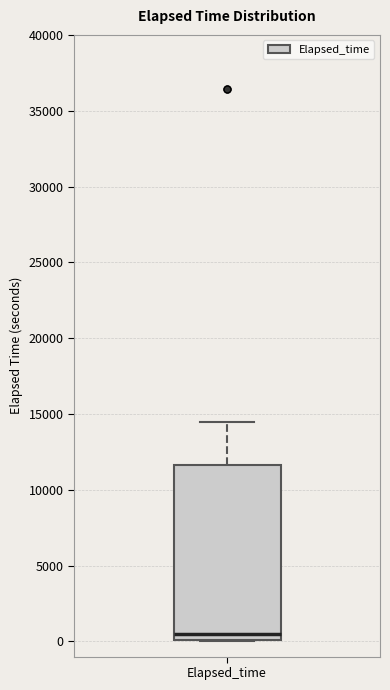

Read this box plot against the y-axis: the position of the median line, the range covered by the box, and the ends of both whiskers. The values are not printed on the chart, so give them approximately, as read against the axis.

median 500, box 0 to 11500, whiskers 0 to 14500